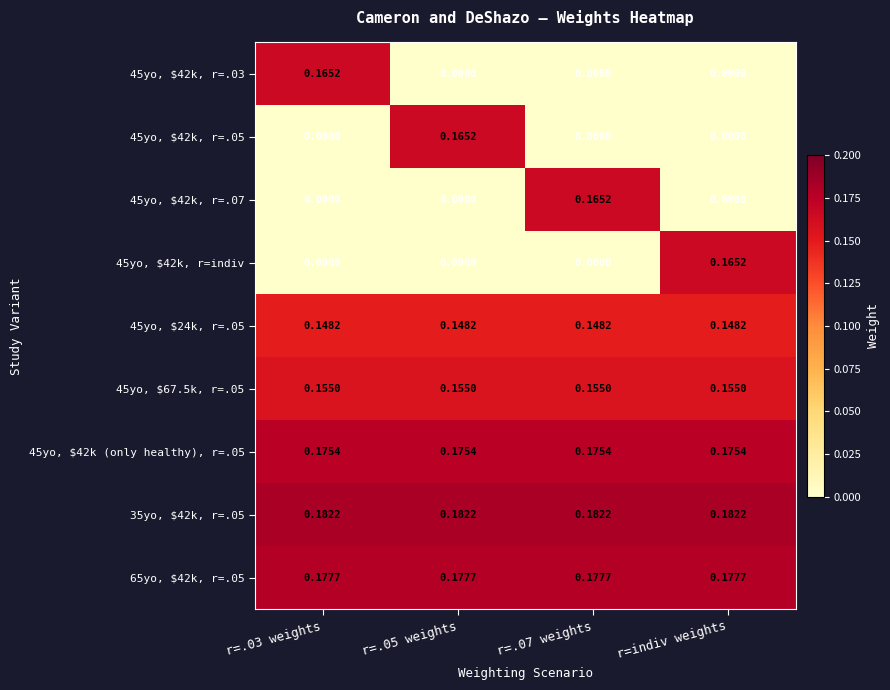

What is the spread (max minus min) of values at r=indiv weights?

0.2